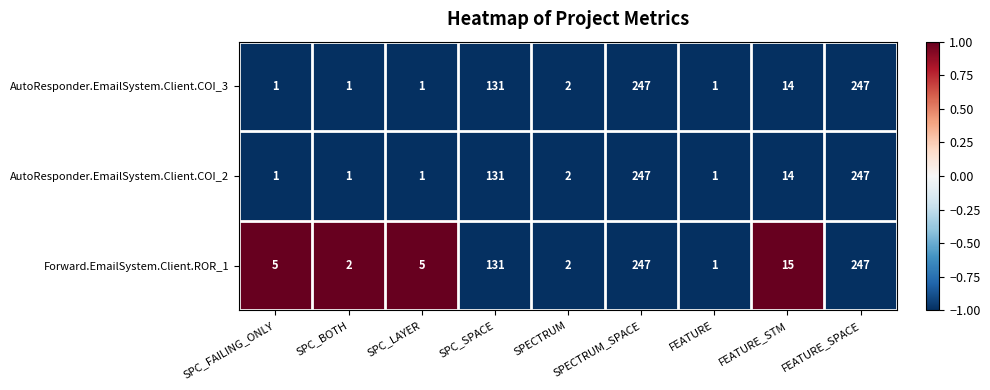

What is the sum of the Forward.EmailSystem.Client.ROR_1 values at SPC_FAILING_ONLY and SPECTRUM_SPACE?

252